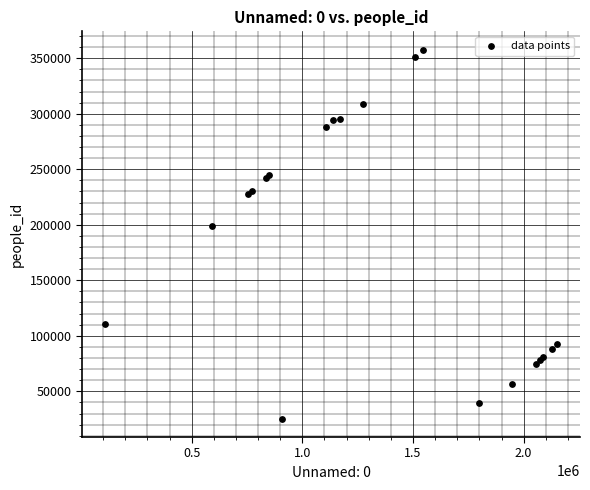

What Y value in the scatter plot is closest to 191507?

198785